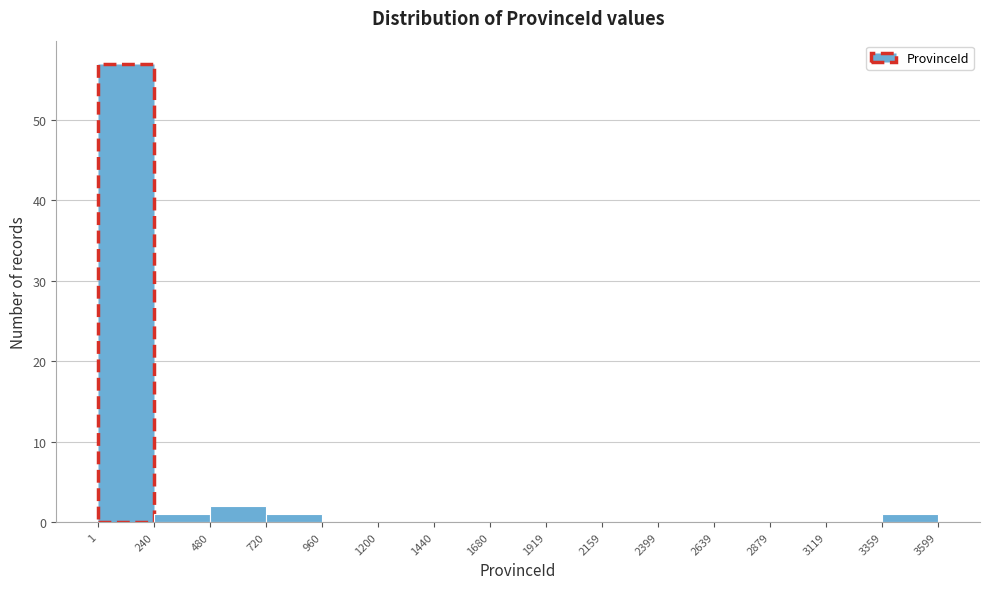

Reading left to right, transcribe this chart: for each bar, give the range it covers on the x-axis and its height. The values are not printed on the chart, so give them approximately, as read against the axis.

1 to 240: 57
240 to 480: 1
480 to 720: 2
720 to 960: 1
960 to 1200: 0
1200 to 1440: 0
1440 to 1680: 0
1680 to 1919: 0
1919 to 2159: 0
2159 to 2399: 0
2399 to 2639: 0
2639 to 2879: 0
2879 to 3119: 0
3119 to 3359: 0
3359 to 3599: 1